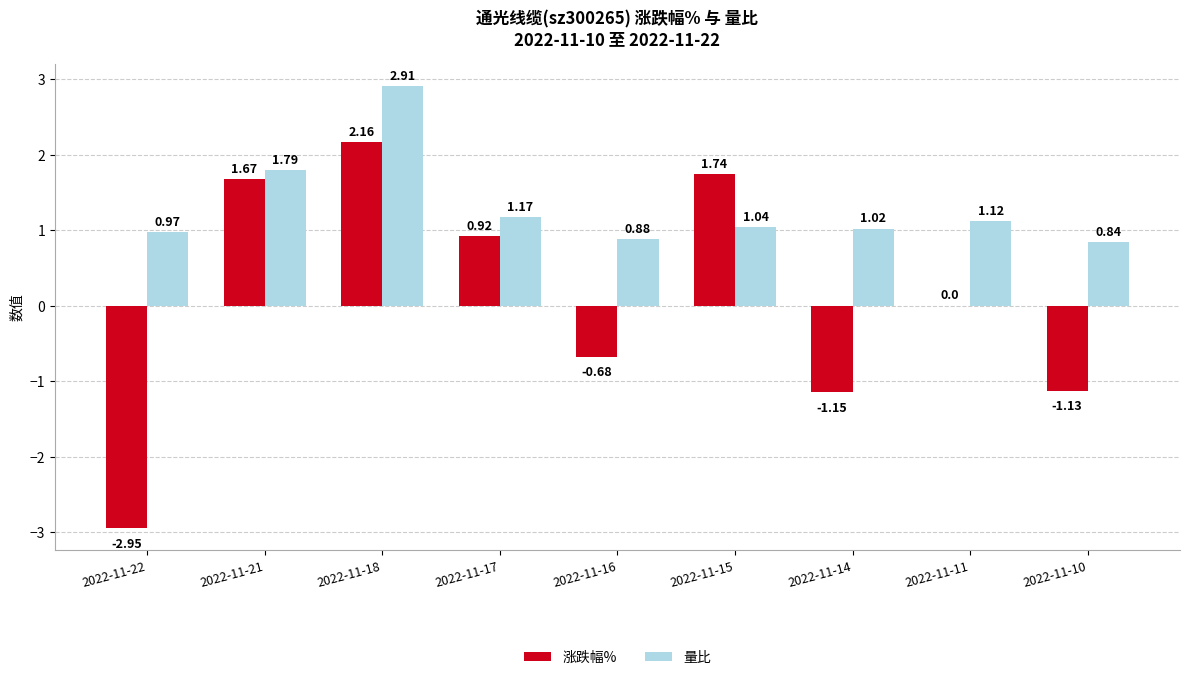

Are the bars horizontal?

No